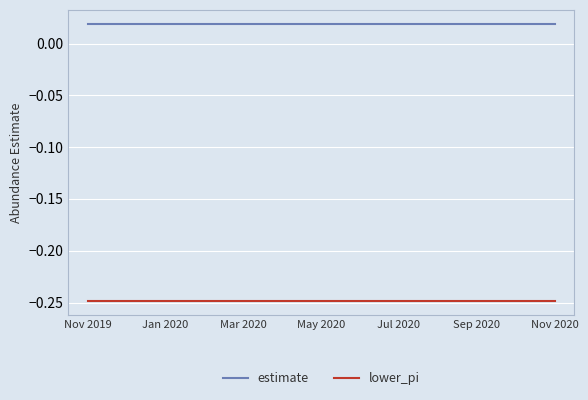

Which series has the largest total across all categories?

estimate